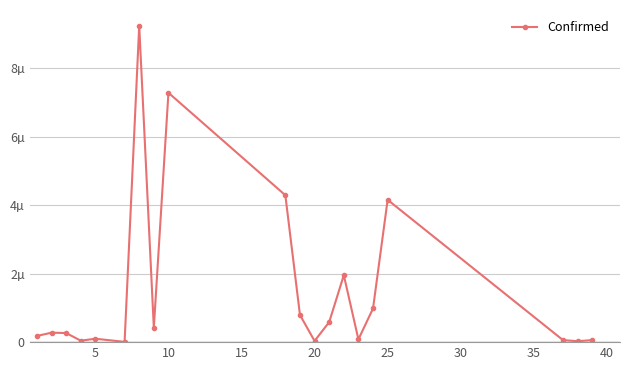

True or false: there are more than 1 points higher than both neighbors.

True